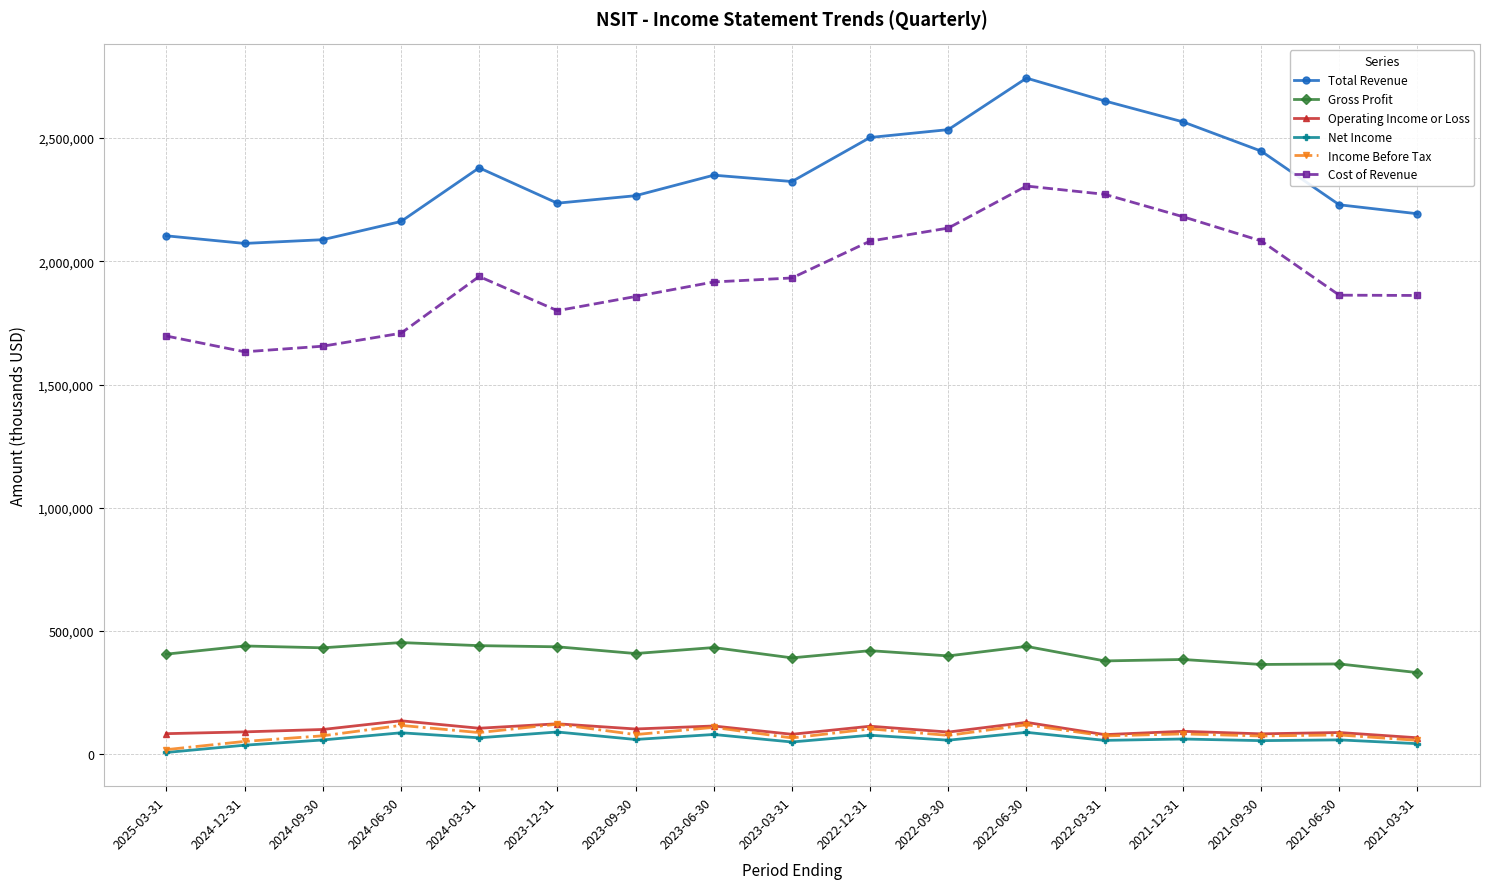

The Cost of Revenue series shows 2272000 at 2022-03-31. True or false?

True